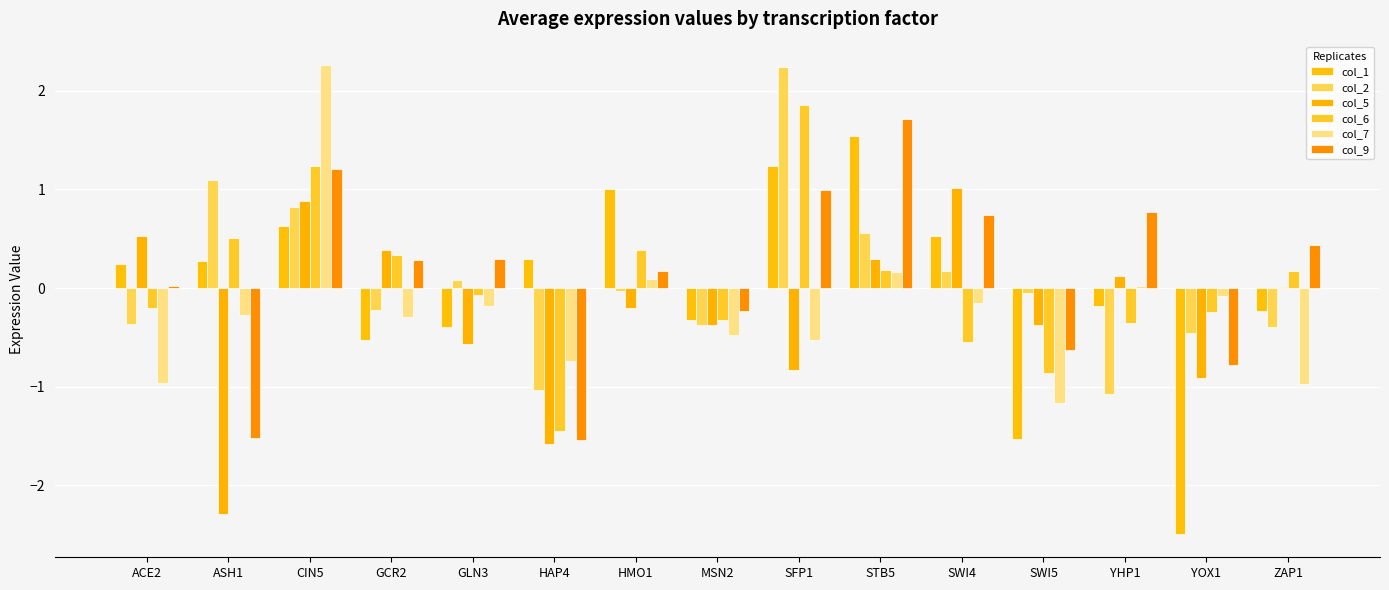

Between HMO1 and STB5, which is larger?

STB5